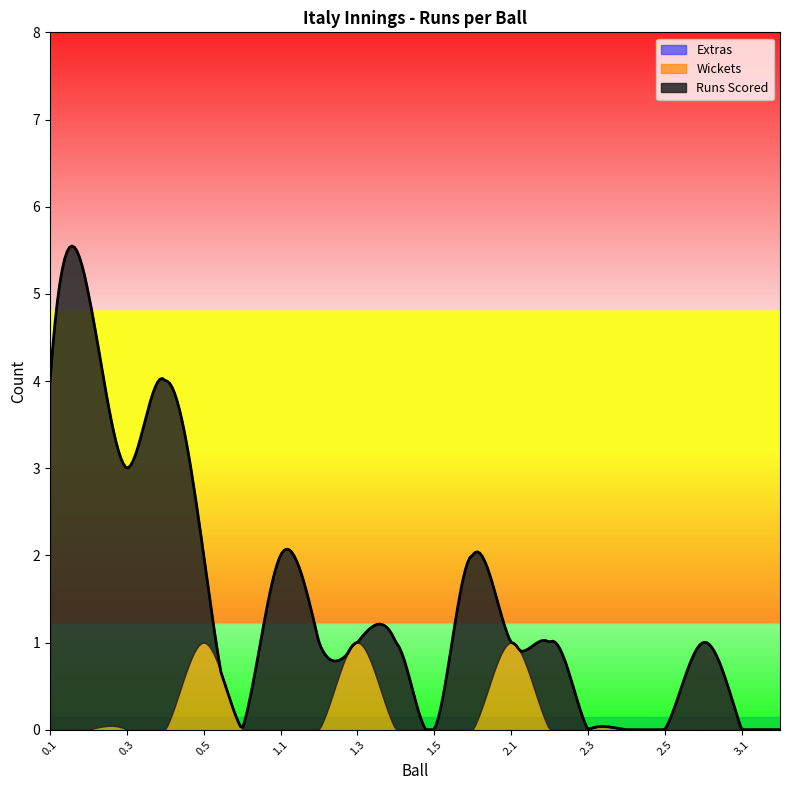

How many values in Runs Scored are above zero?

11